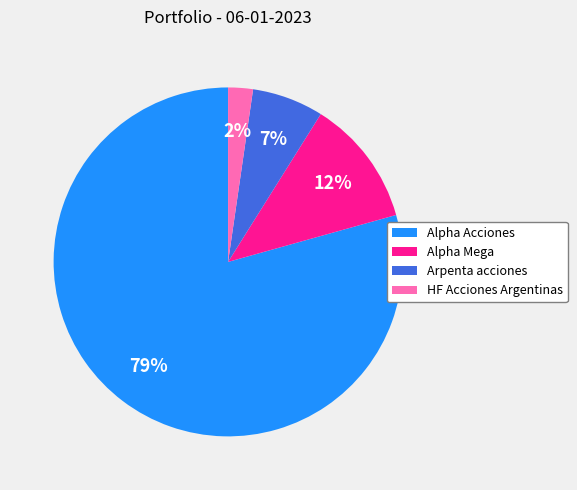

Rank the categories by value from lowest to highest.

HF Acciones Argentinas, Arpenta acciones, Alpha Mega, Alpha Acciones